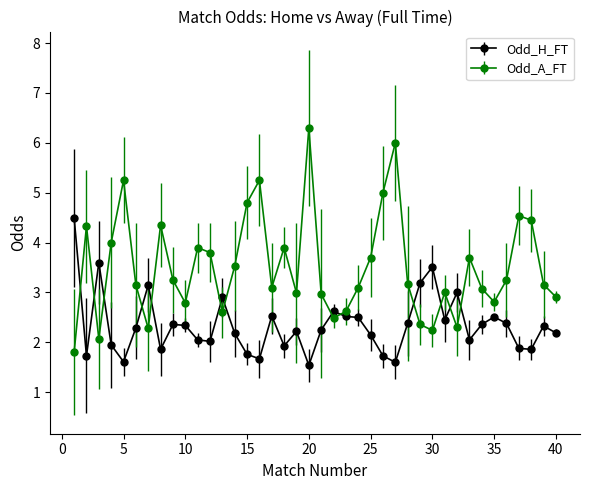

Rank the series by their average value, from highest to lowest.

Odd_A_FT, Odd_H_FT